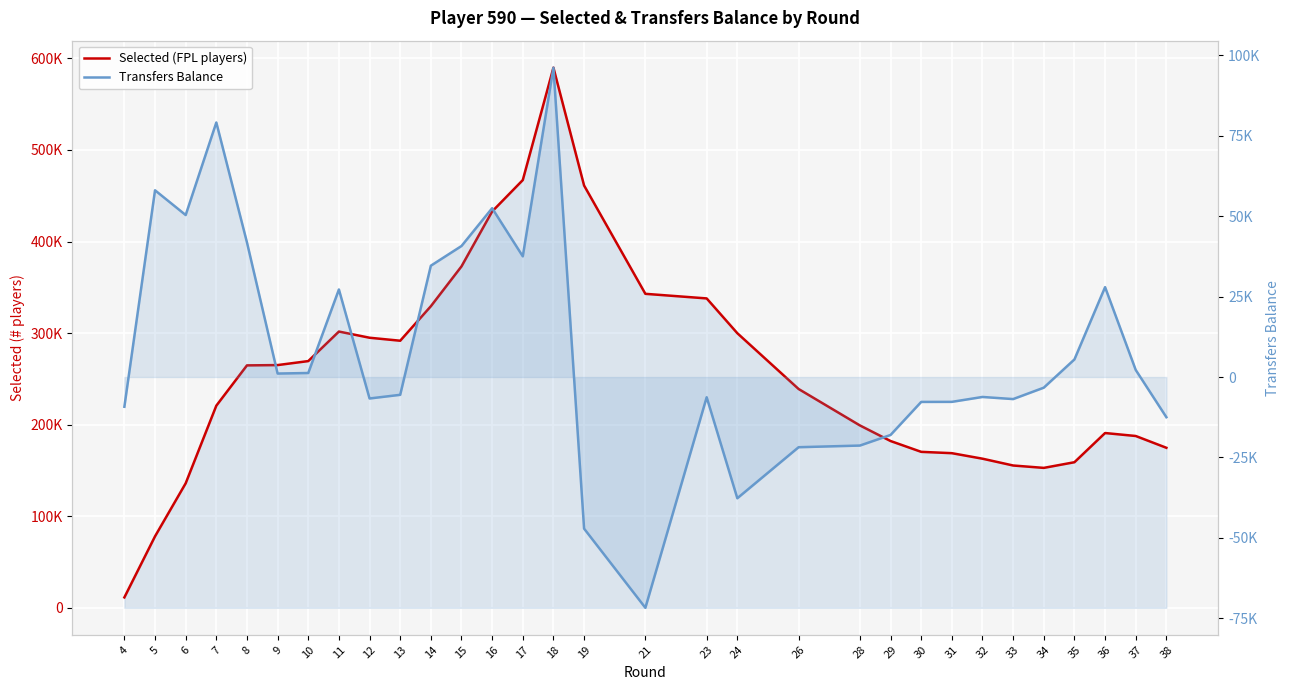

How many values in the Transfers Balance series are below -3314?

15